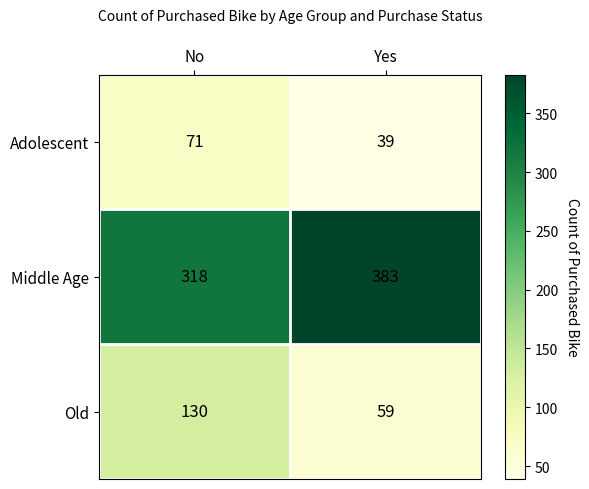

At which category is the sum across all series the highest?

No